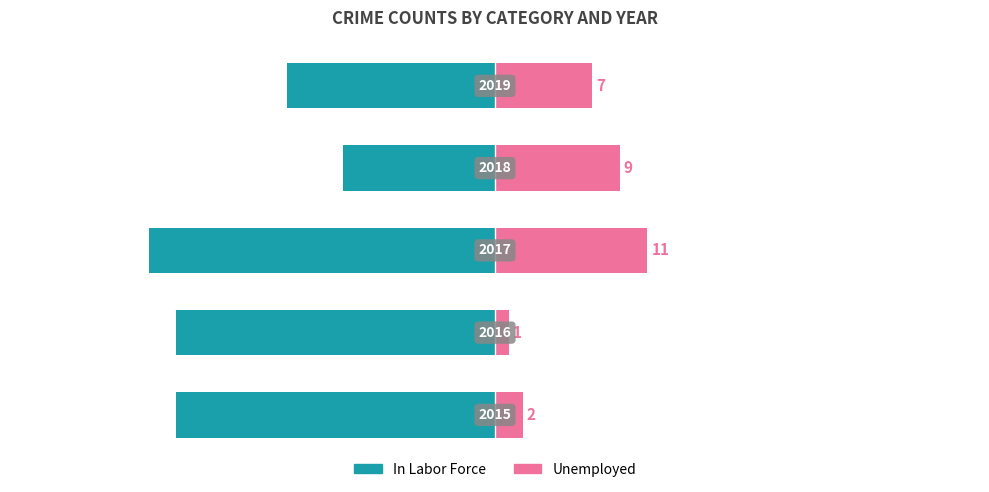

What is the lowest value of the Unemployed series?

1